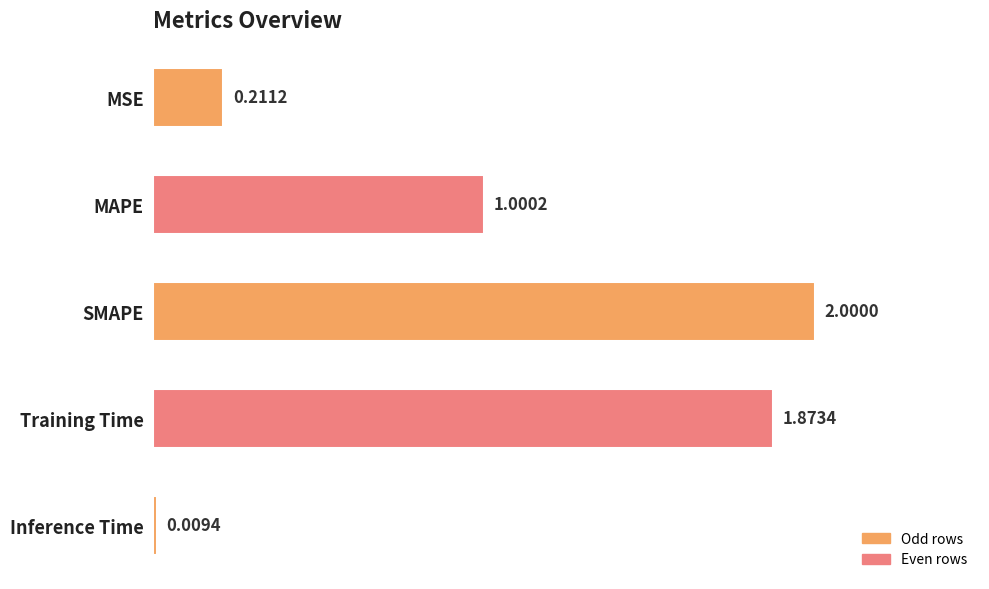

What is the maximum value shown in the chart?

2.0